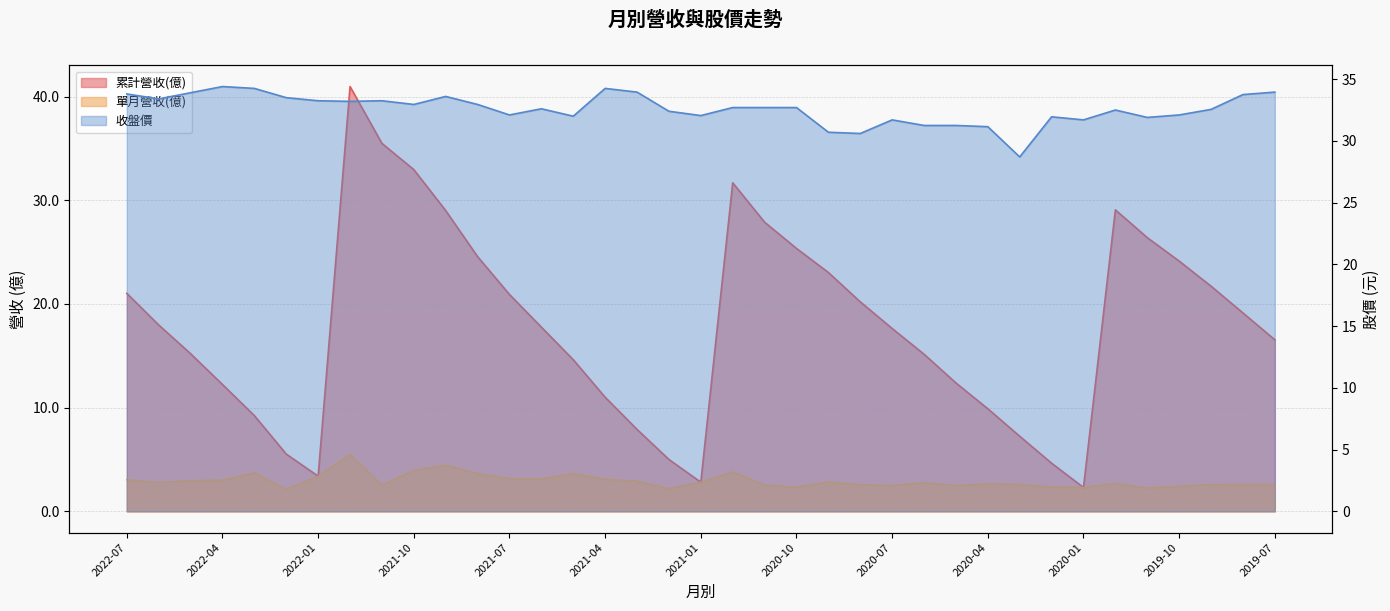

At which category does the chart reach its peak across all series?

2021-12